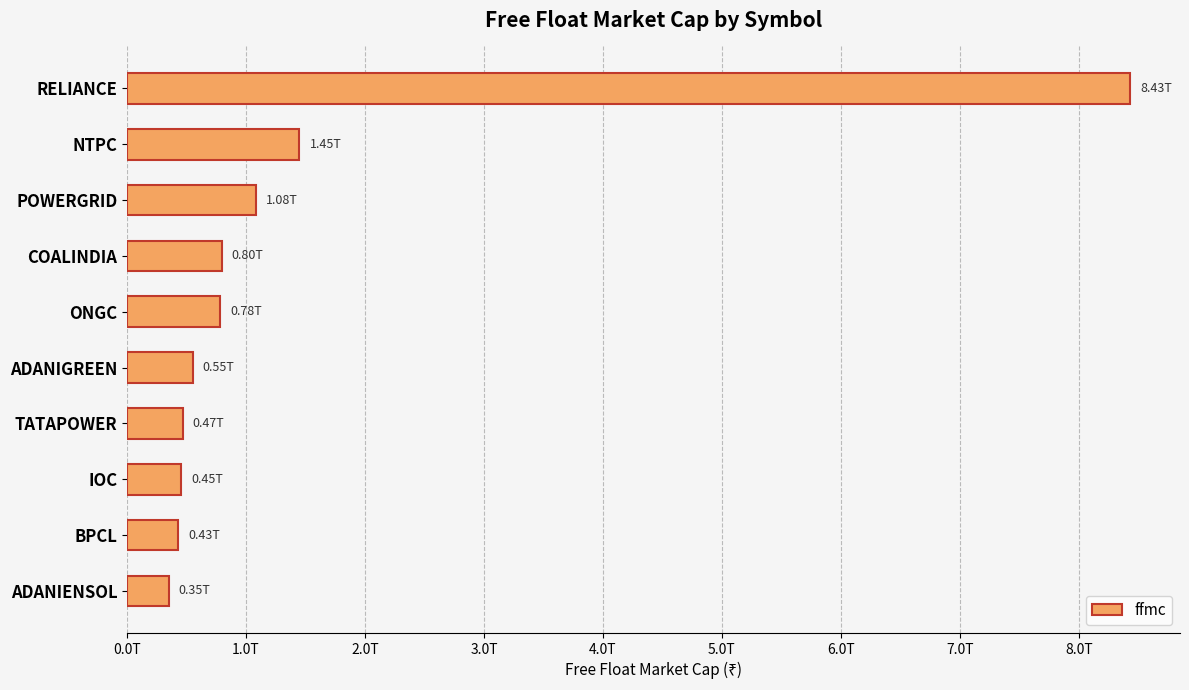

What is the sum of all values?

14792893377514.7